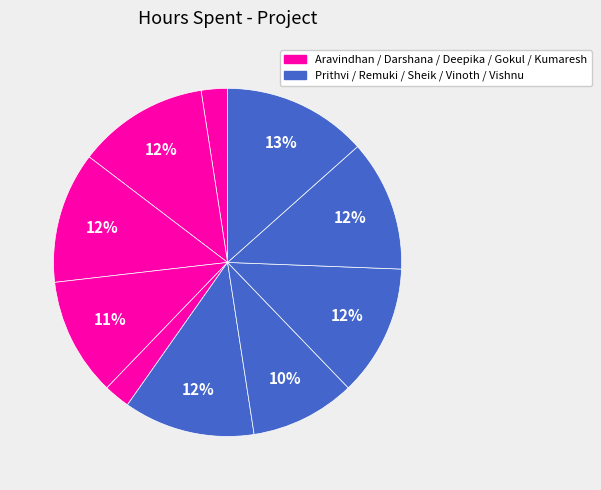

How many segments does this pie chart have?

10